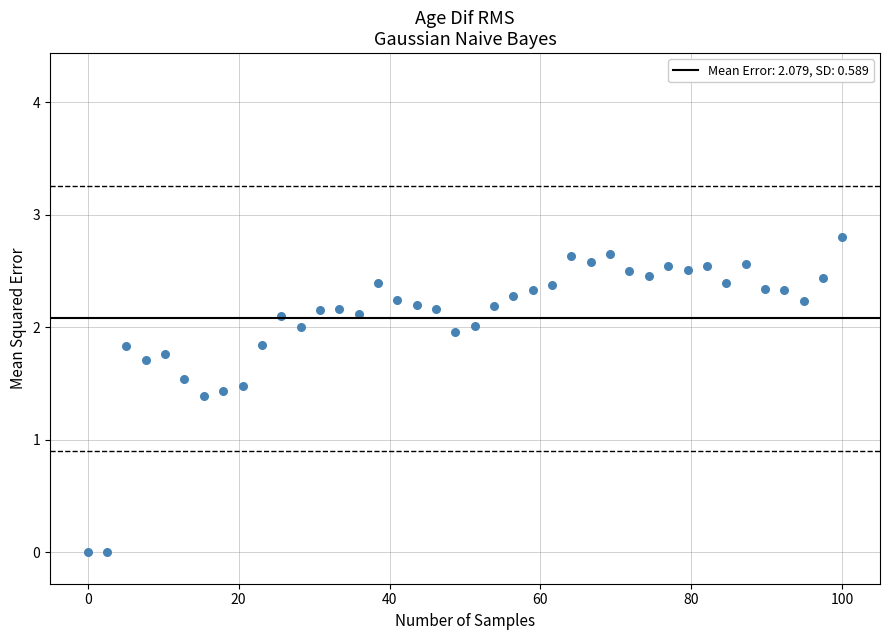

What is the range of Y values (max minus min)?

2.8